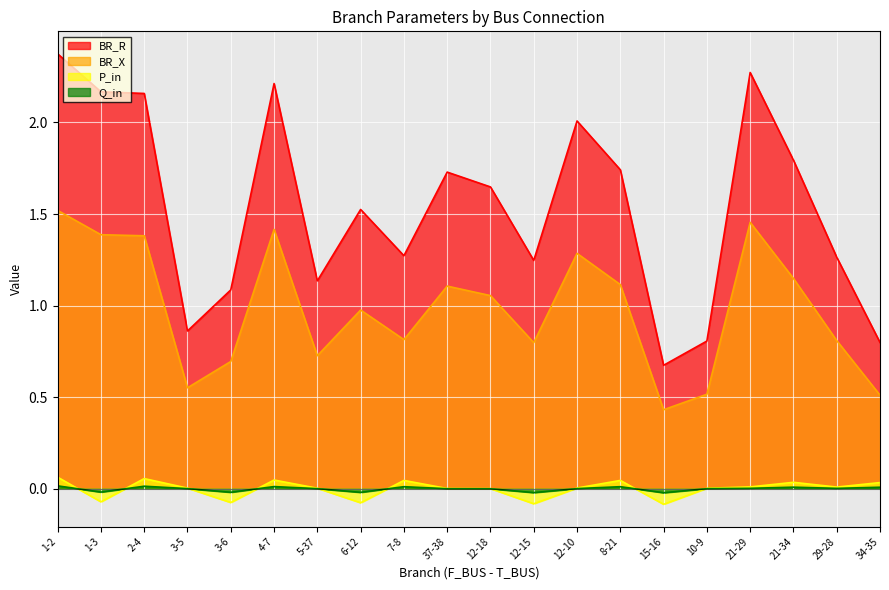

What is the approximate value of BR_X at 29-28?

0.8